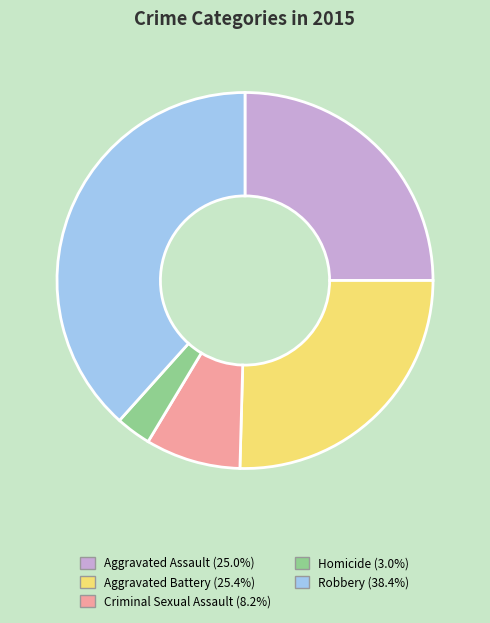

Which slice is the largest?

Robbery